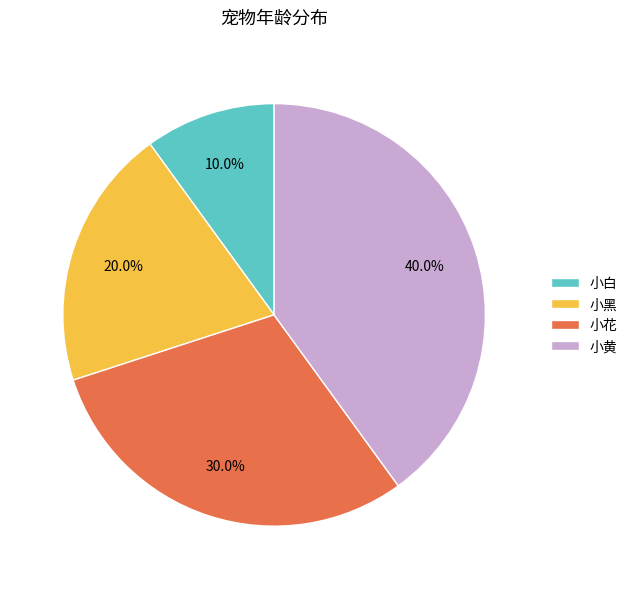

How many slices are in this pie chart?

4